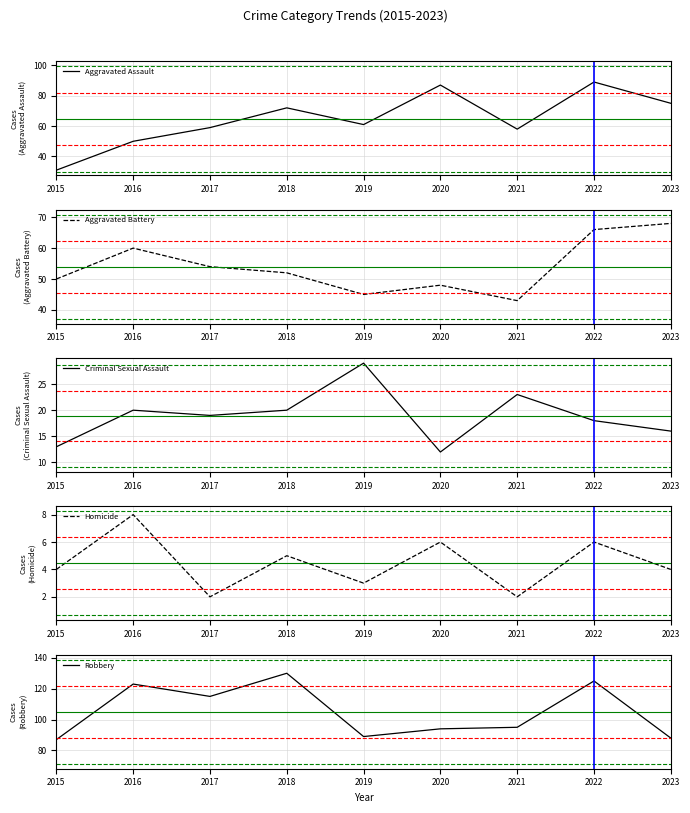

How many lines are shown in the chart?

5